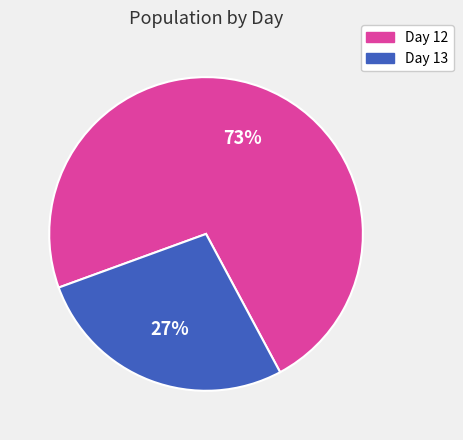

Is there a majority slice in this chart?

Yes